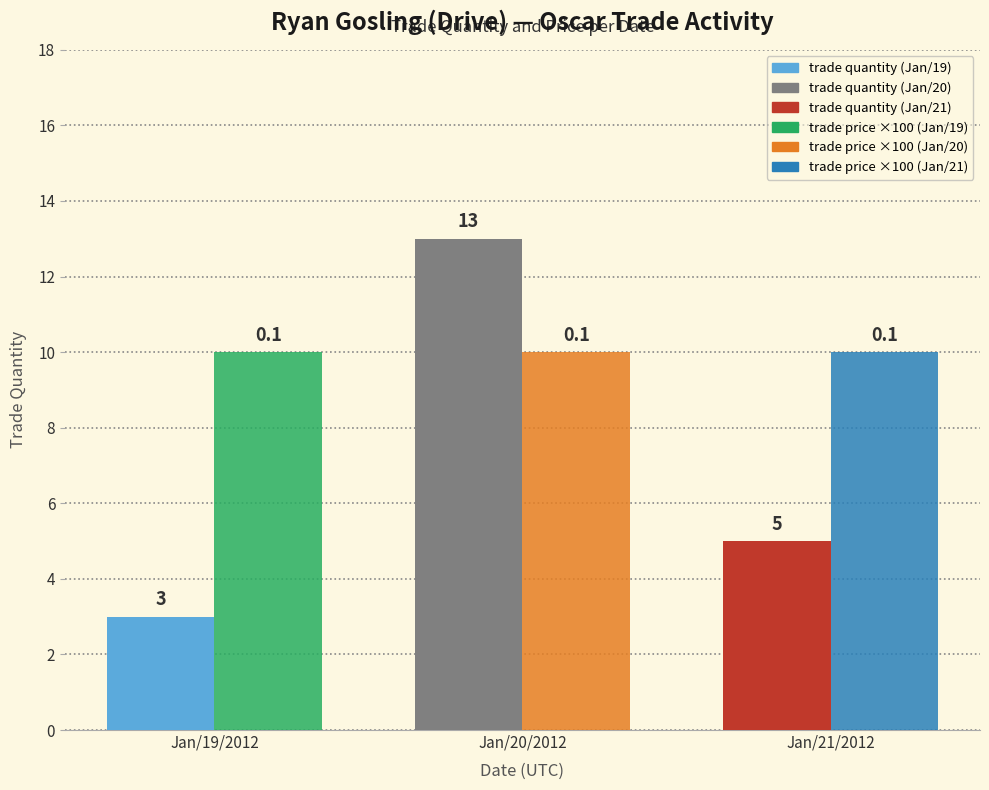

What position from the left is Jan/21/2012?

3